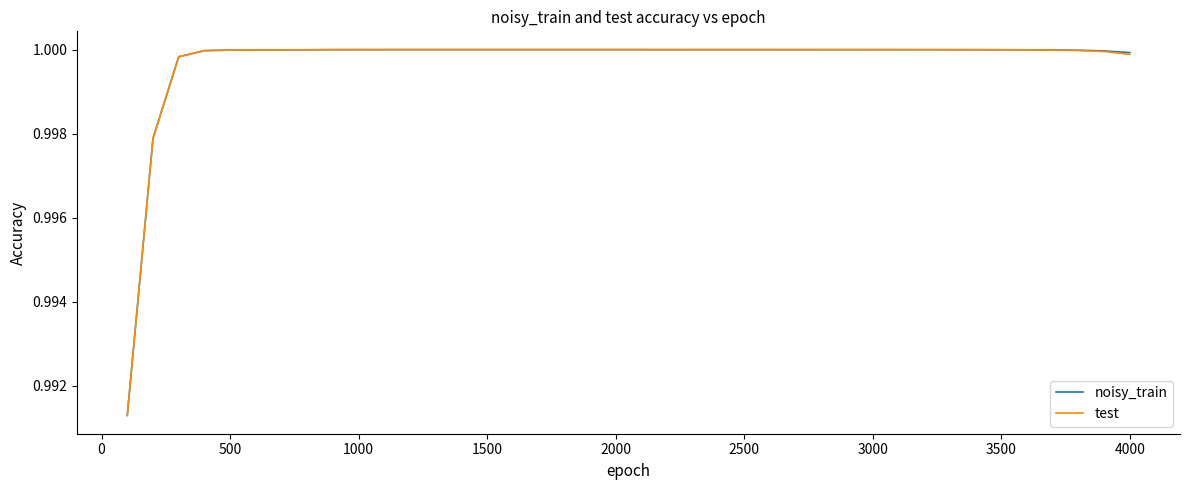

Does the chart have visible grid lines?

No